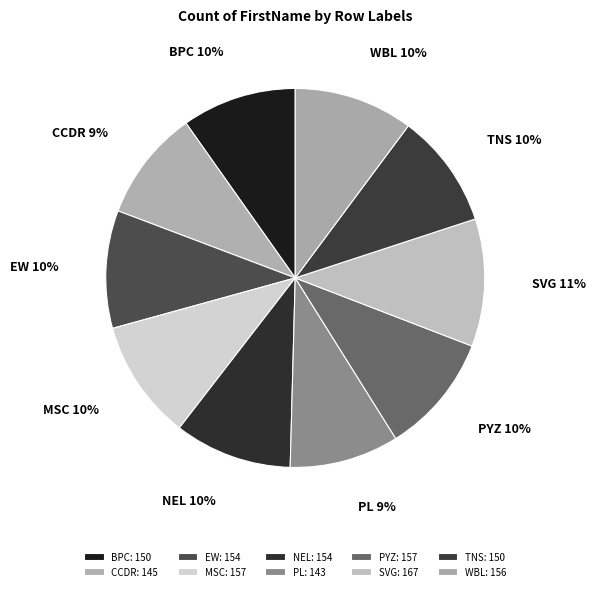

Between SVG and BPC, which is larger?

SVG